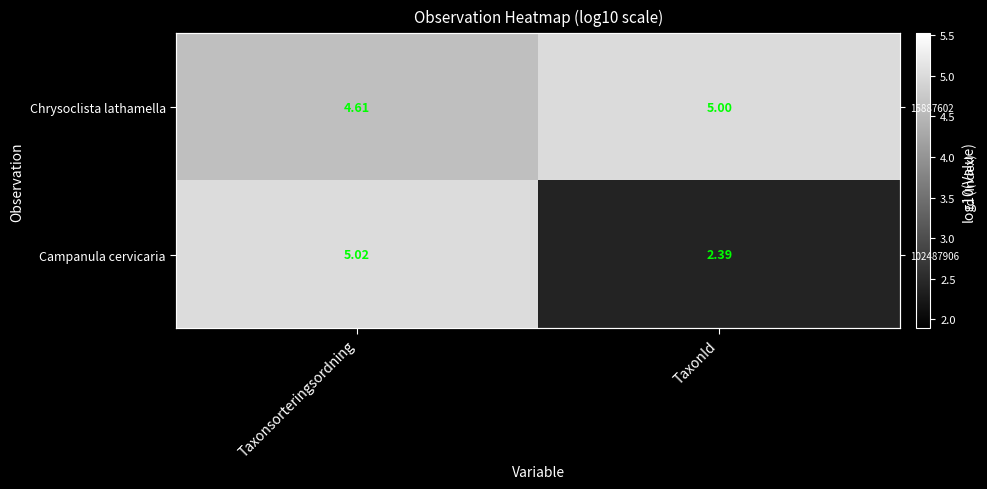

Which series has the largest total across all categories?

Chrysoclista lathamella